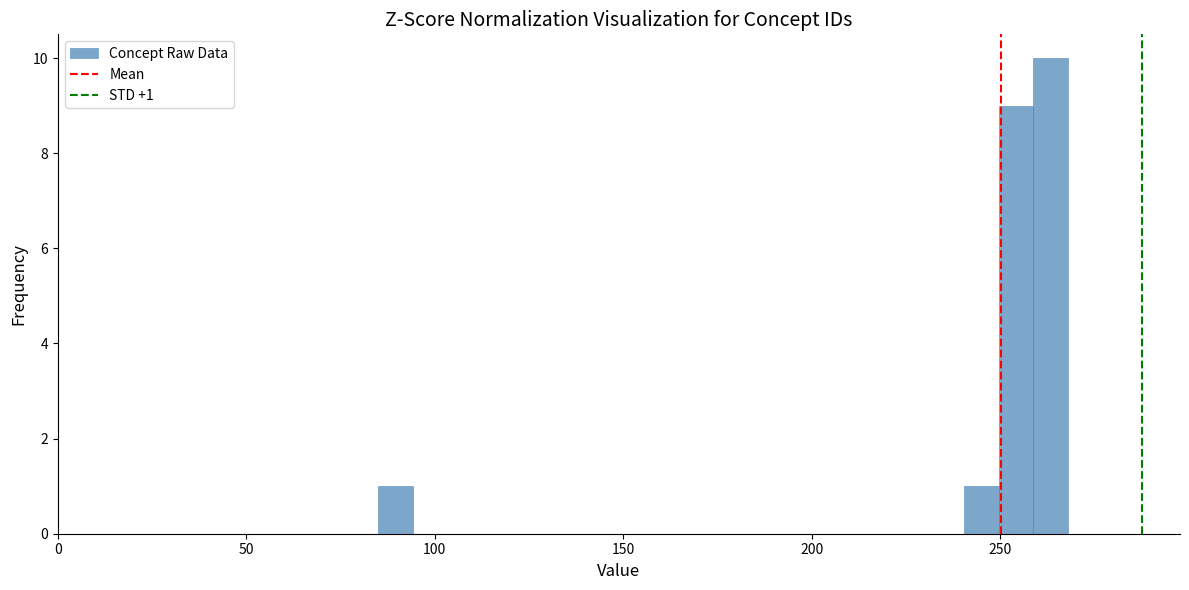

Read against the x-axis, roughly where is the centre of the tallest bar?

265